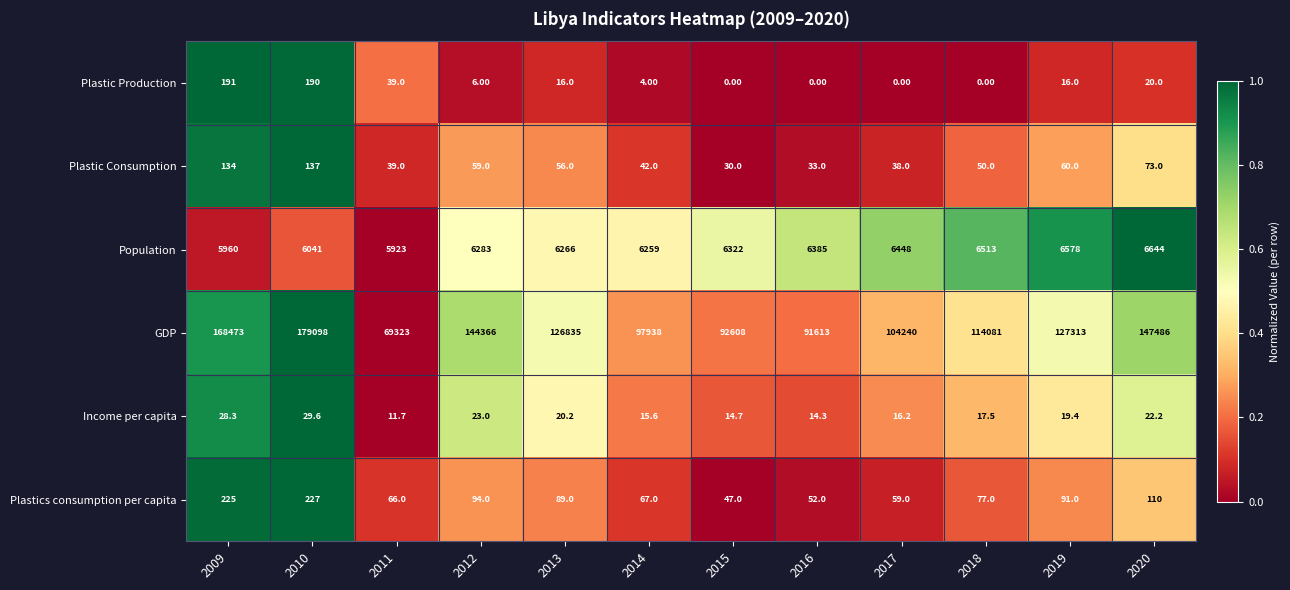

At 2015, list the series in order from smallest to largest.

Plastic Production, Income per capita, Plastic Consumption, Plastics consumption per capita, Population, GDP